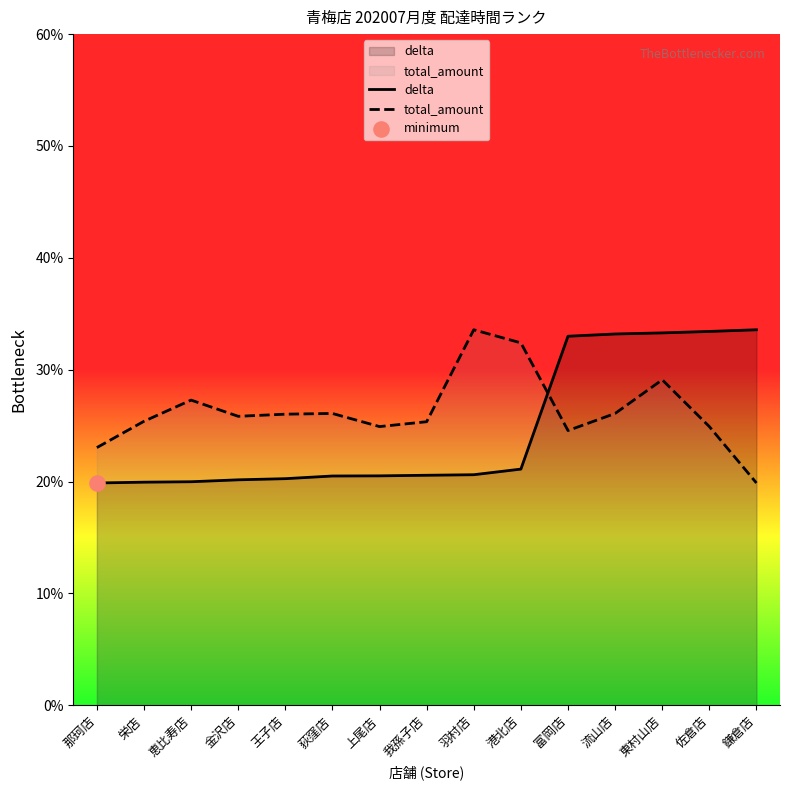

What are all the series names shown in the legend?

delta, total_amount